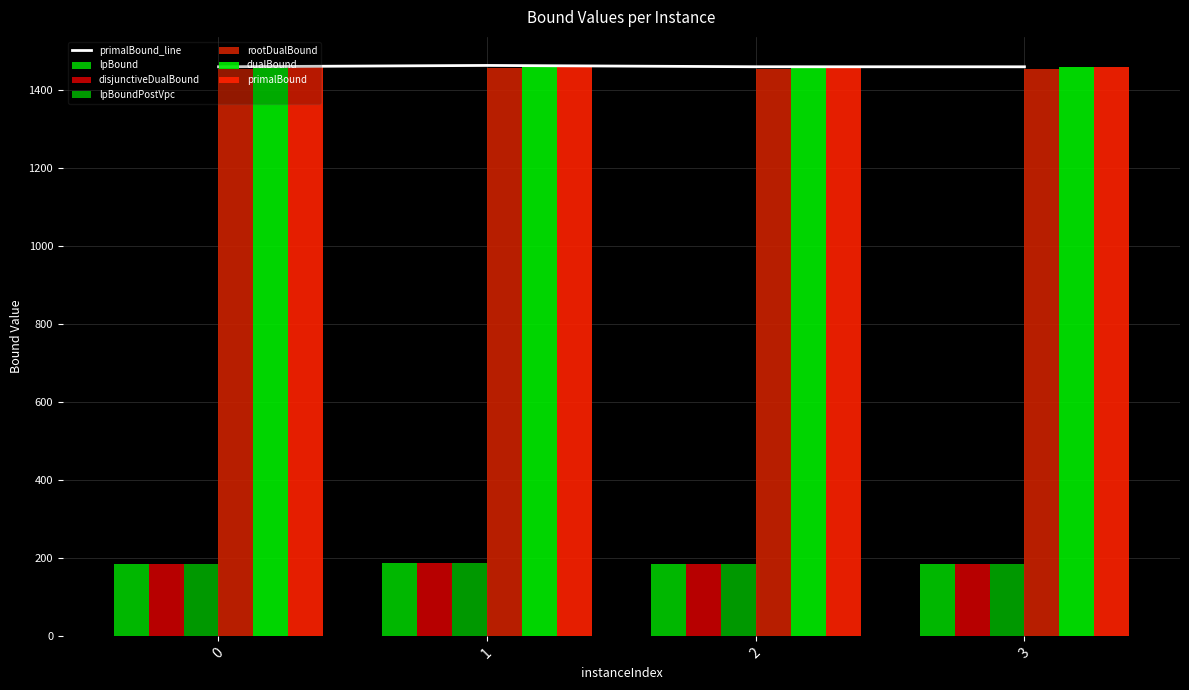

The lpBound series shows 122.5 at 2. True or false?

False